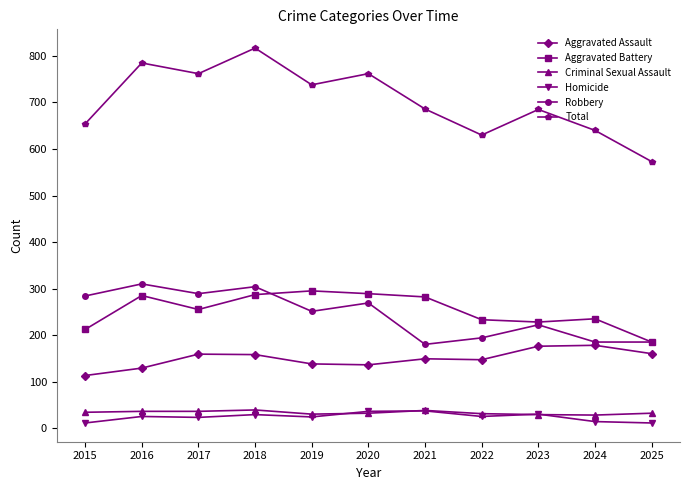

The value of Aggravated Battery at 2020 is 382. True or false?

False